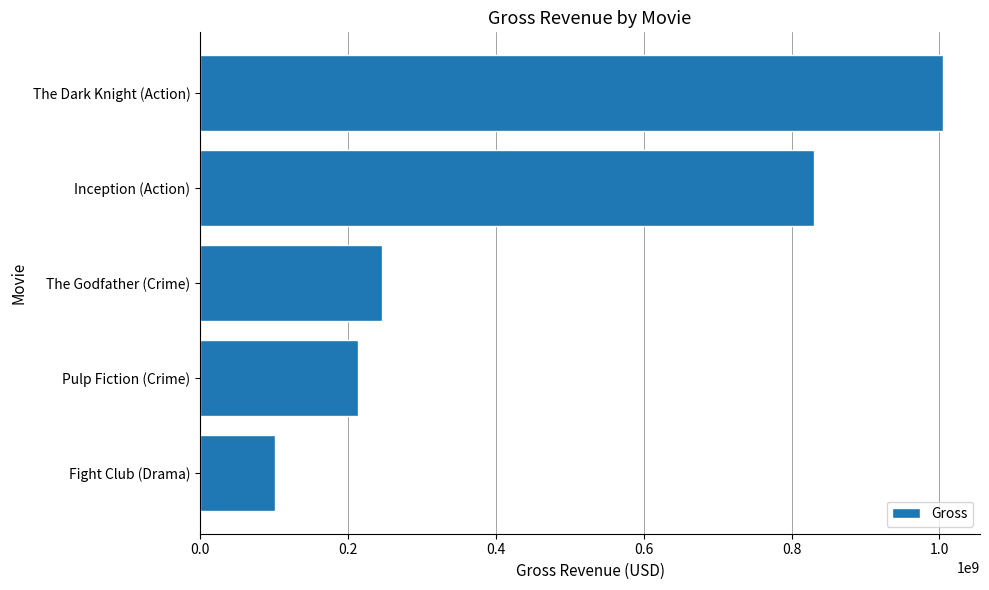

Reading bottom to top, what are all the values shown in this chart?

100853753	213928762	246120974	829895144	1004558444